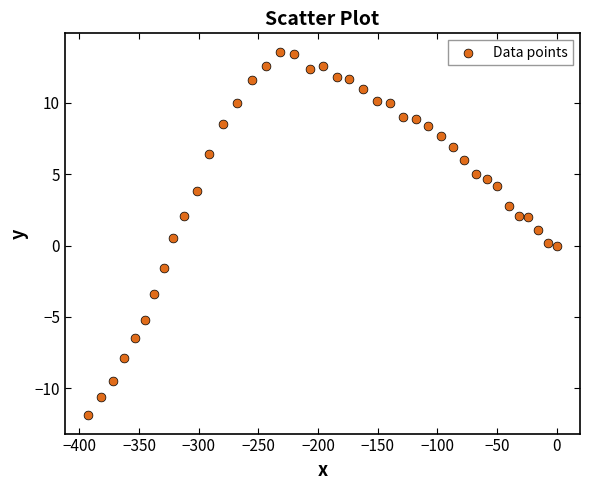

What is the range of Y values (max minus min)?

25.5